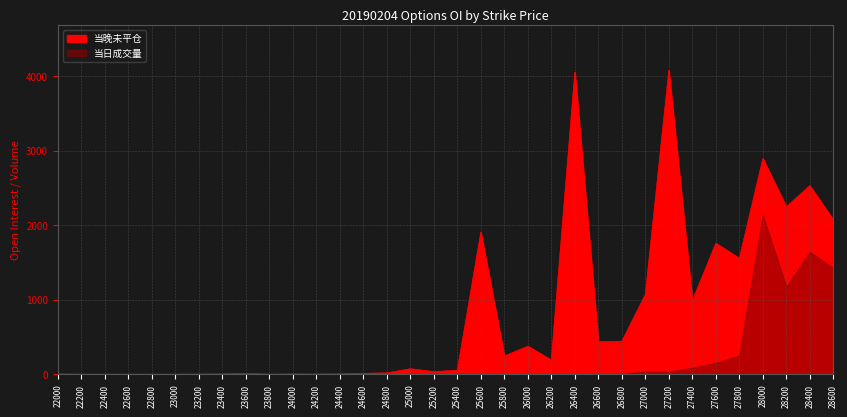

The 当晚未平仓 series shows 0 at 22600. True or false?

True